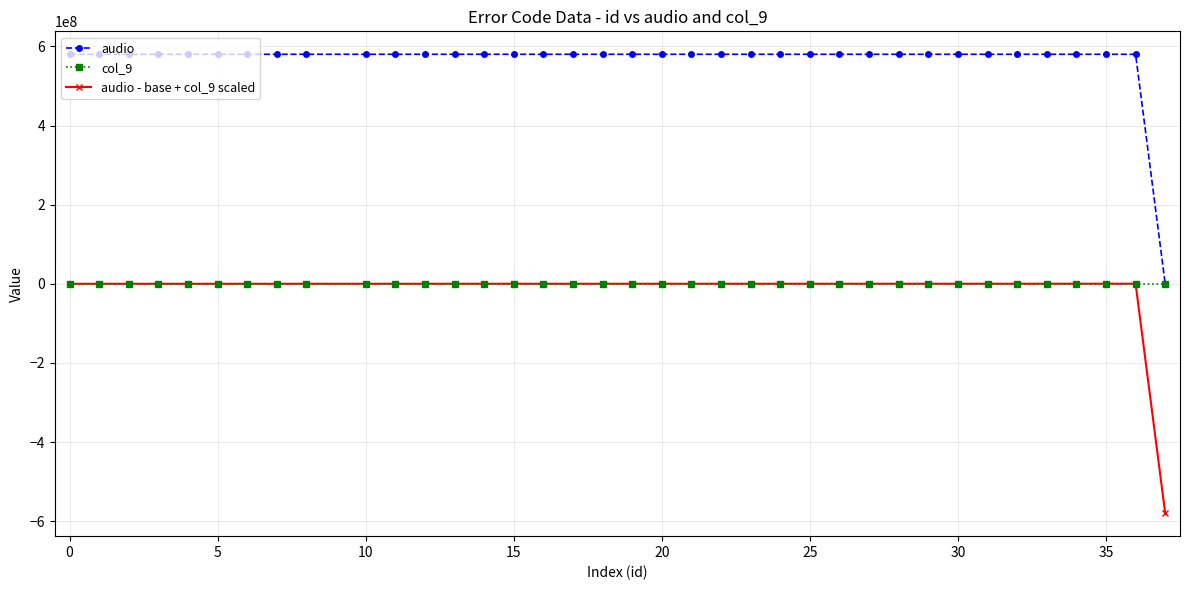

What is the value of the col_9 point at the 28th from the left?

27